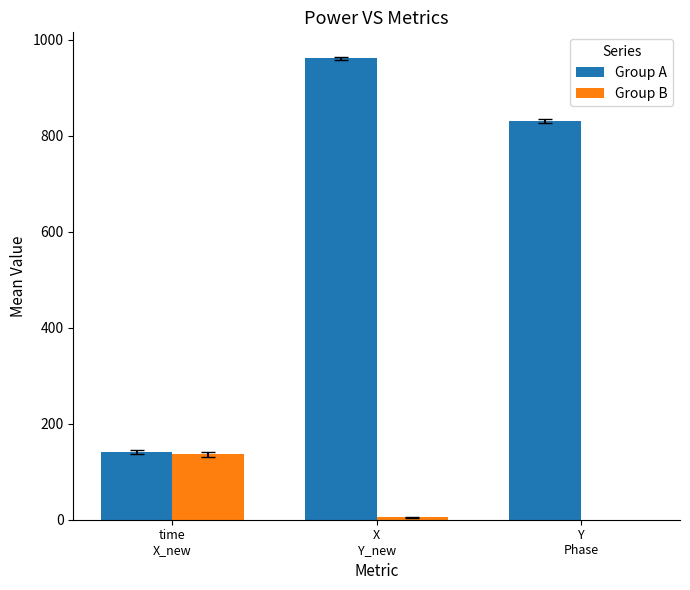

How many bars are there in total?

6